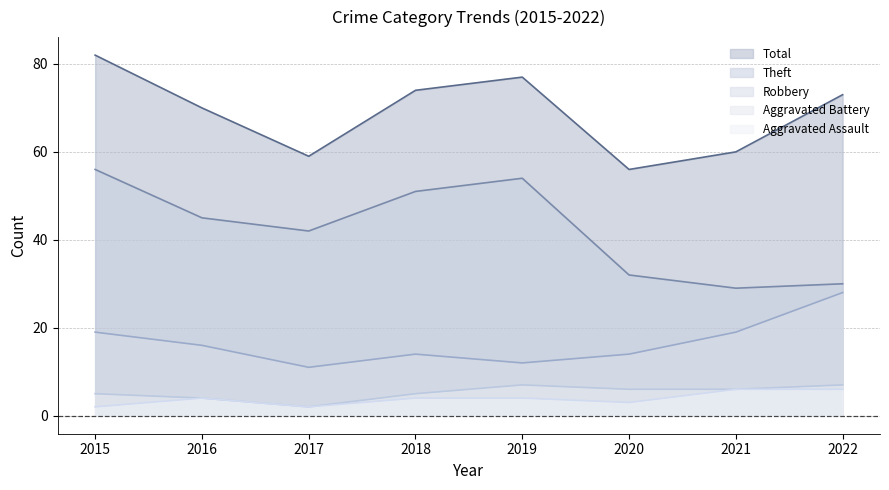

What is the total value across all series at 2021?

120